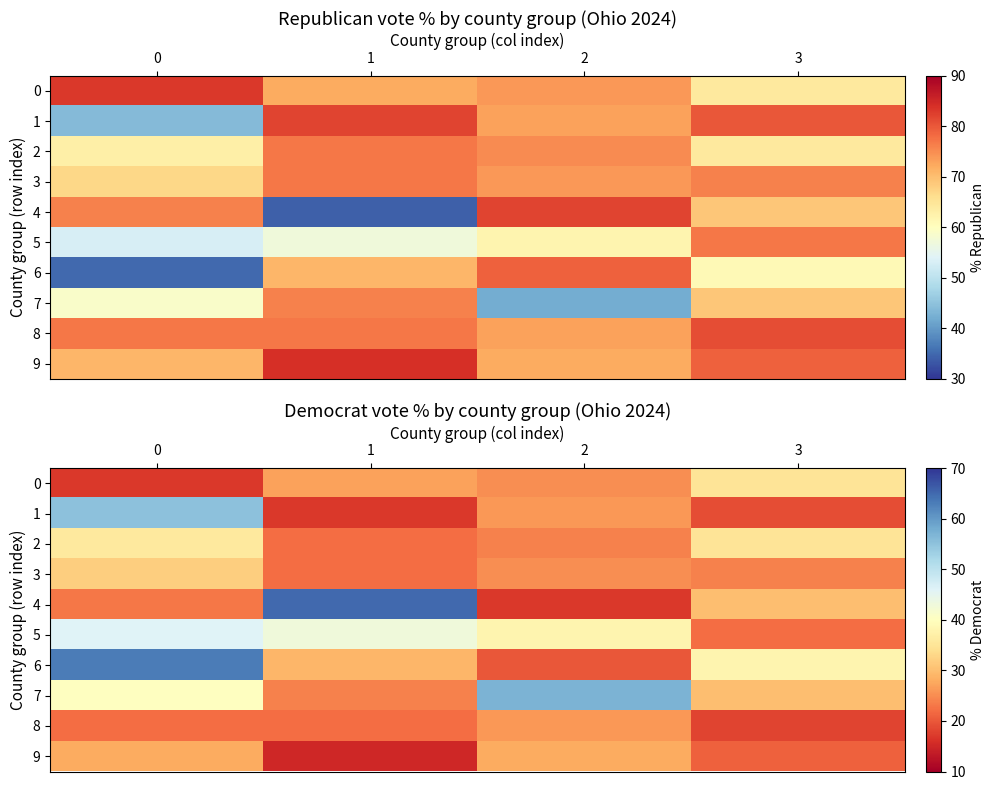

What value does the 8 series have at 3?

18